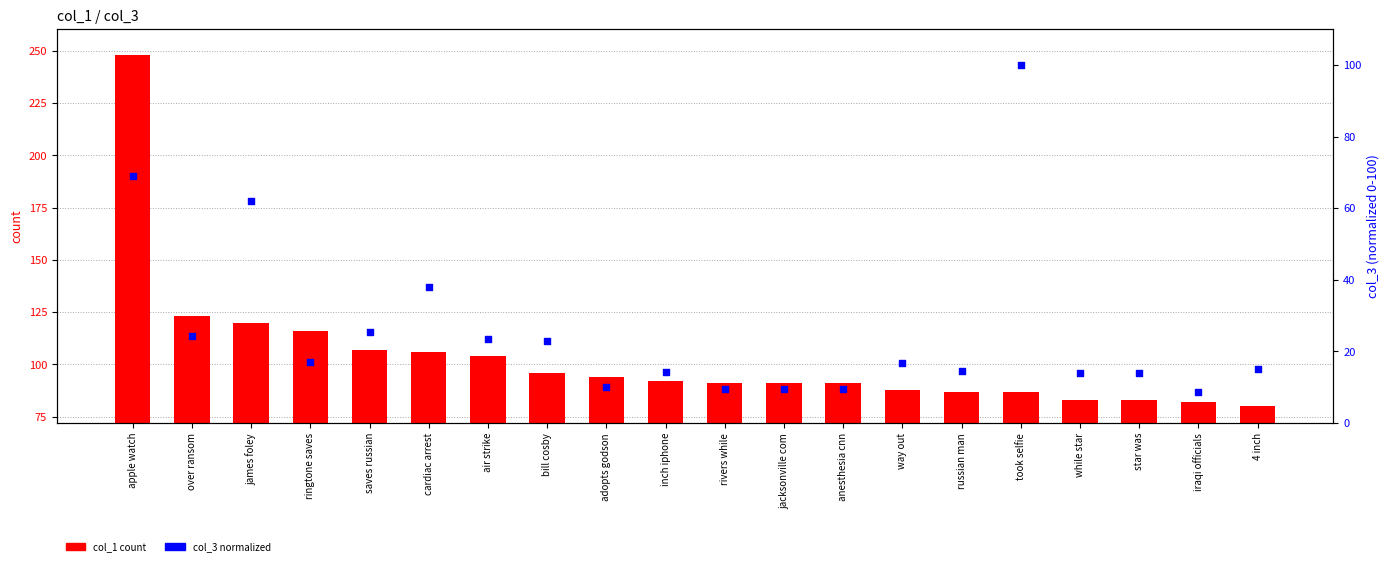

Which series reaches the maximum Y coordinate?

col_1 (count)